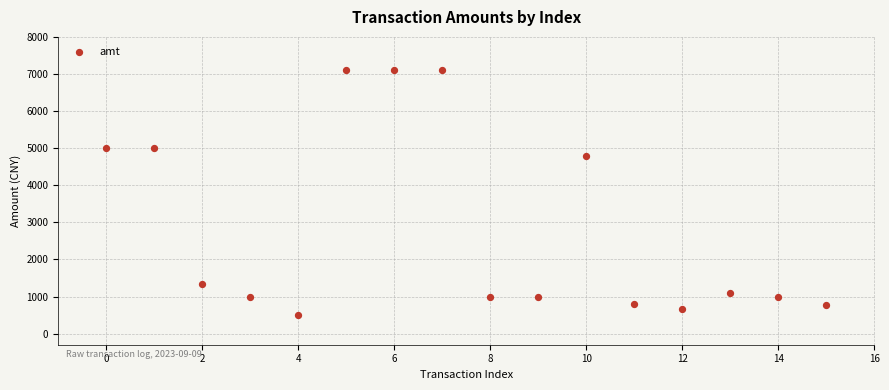

What Y value in the scatter plot is closest to 3799?

4800